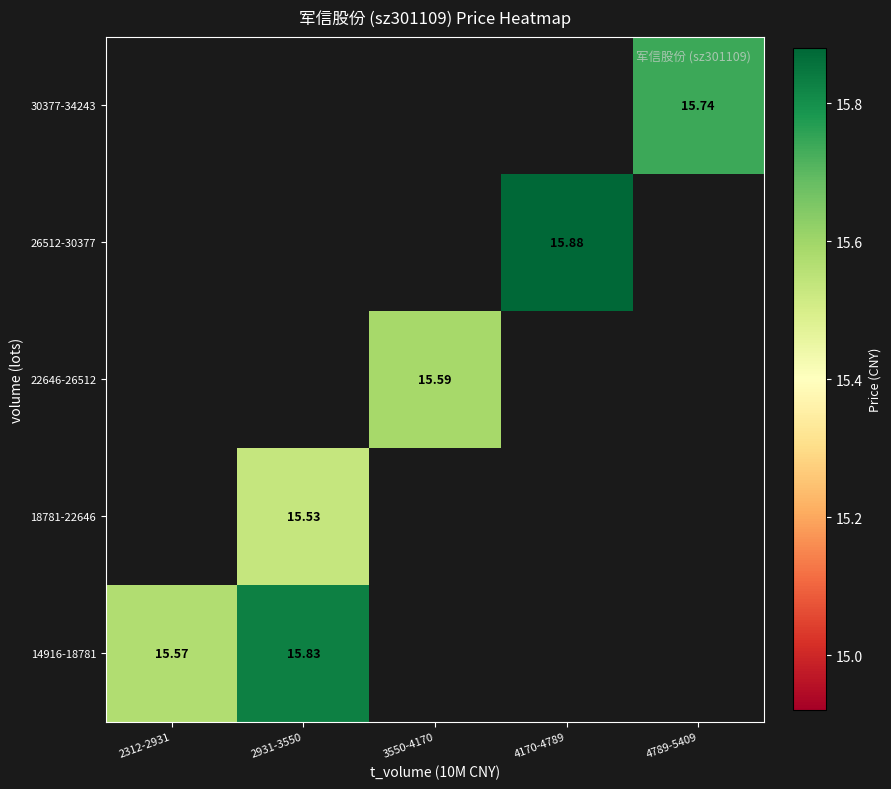

Is the value of 18781-22646 at 2931-3550 greater than the value of 30377-34243 at 4789-5409?

No